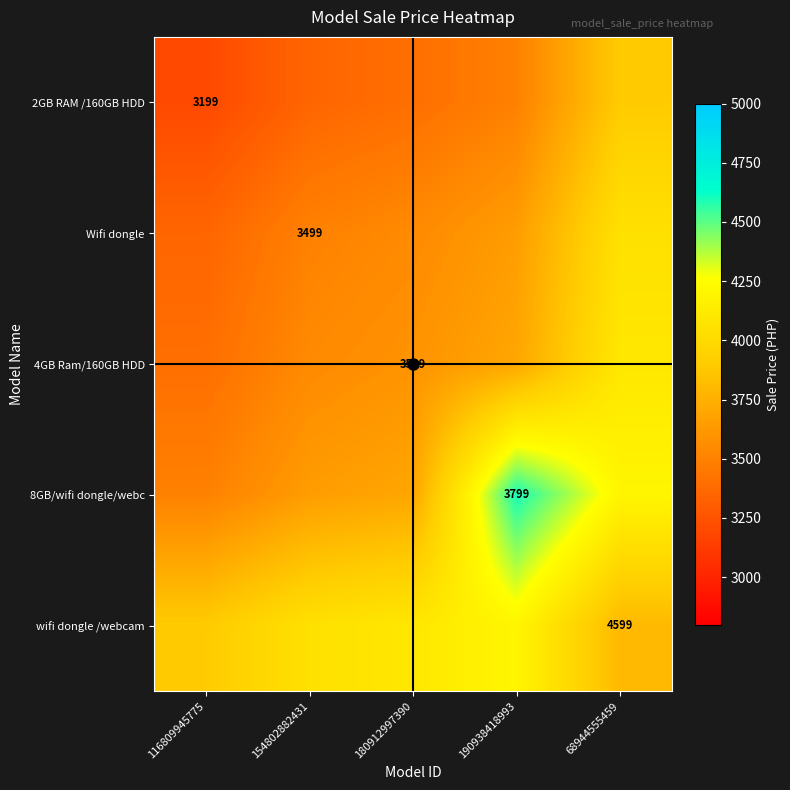

Is it true that 4GB Ram/160GB HDD equals 3599 at 180912997390?

True